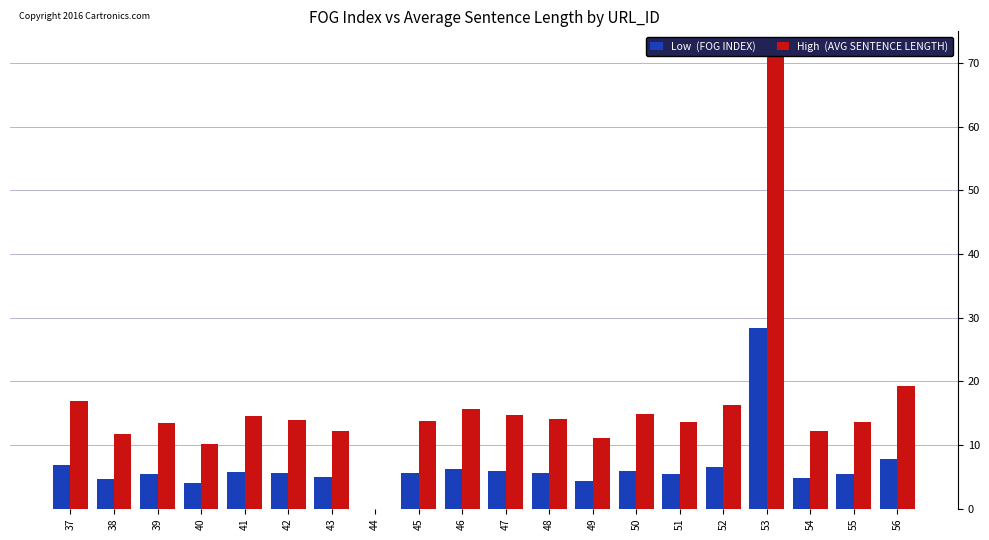

What is the total value across all series at 40?

14.2